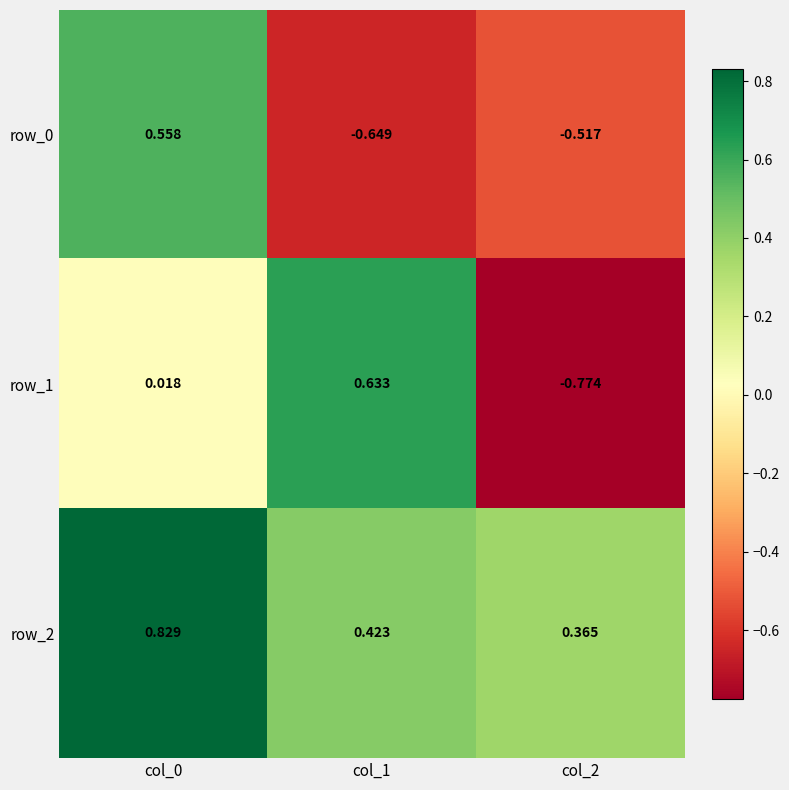

At how many categories does at least one series exceed 0?

3